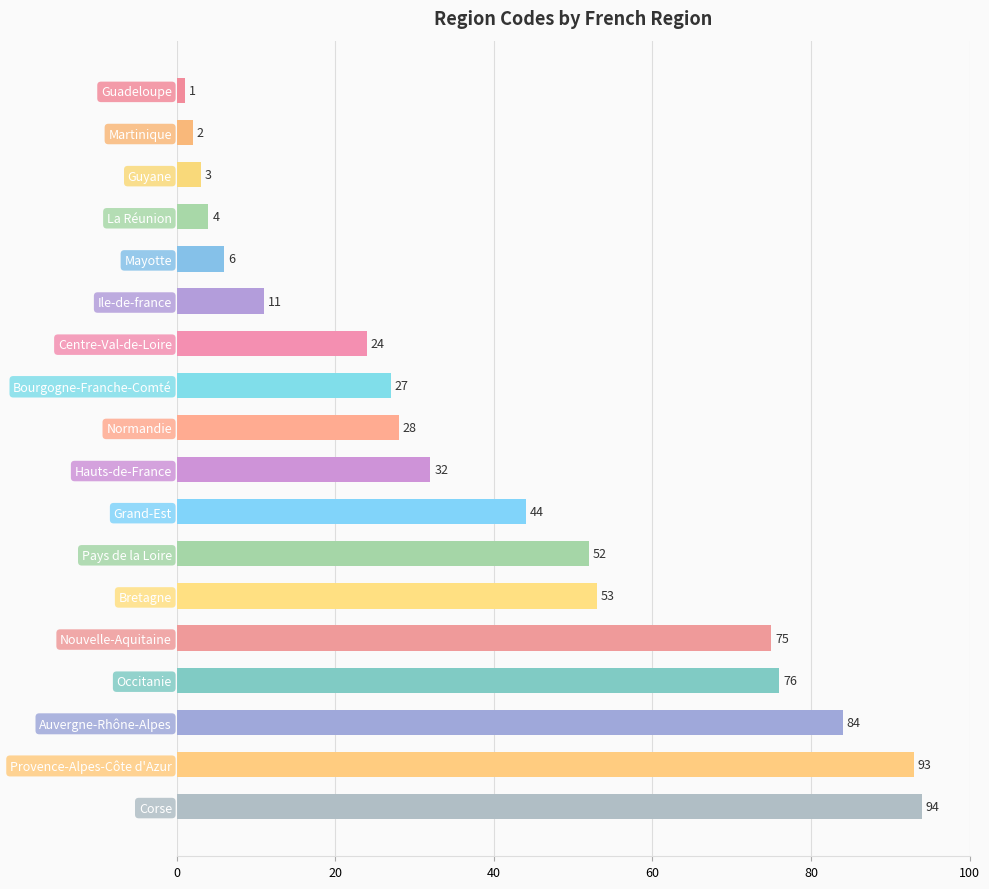

What is the greatest value displayed?

94